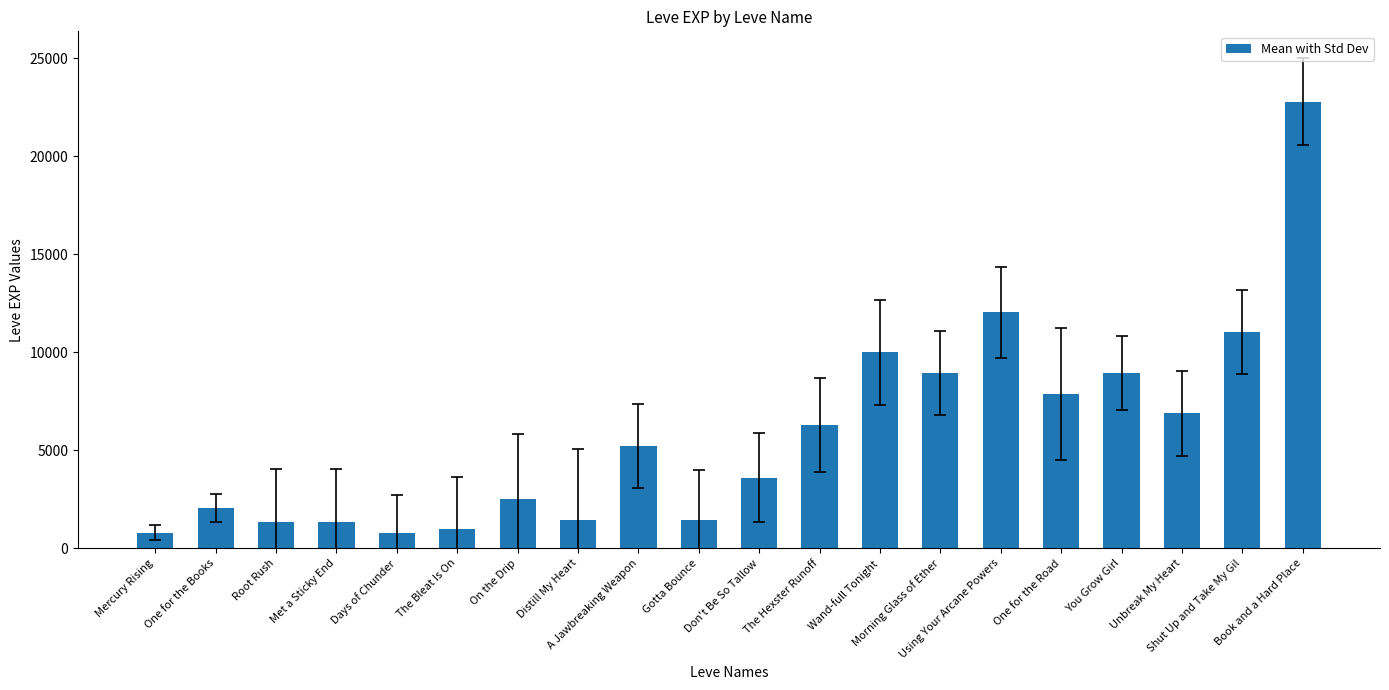

Does the chart contain any negative values?

No